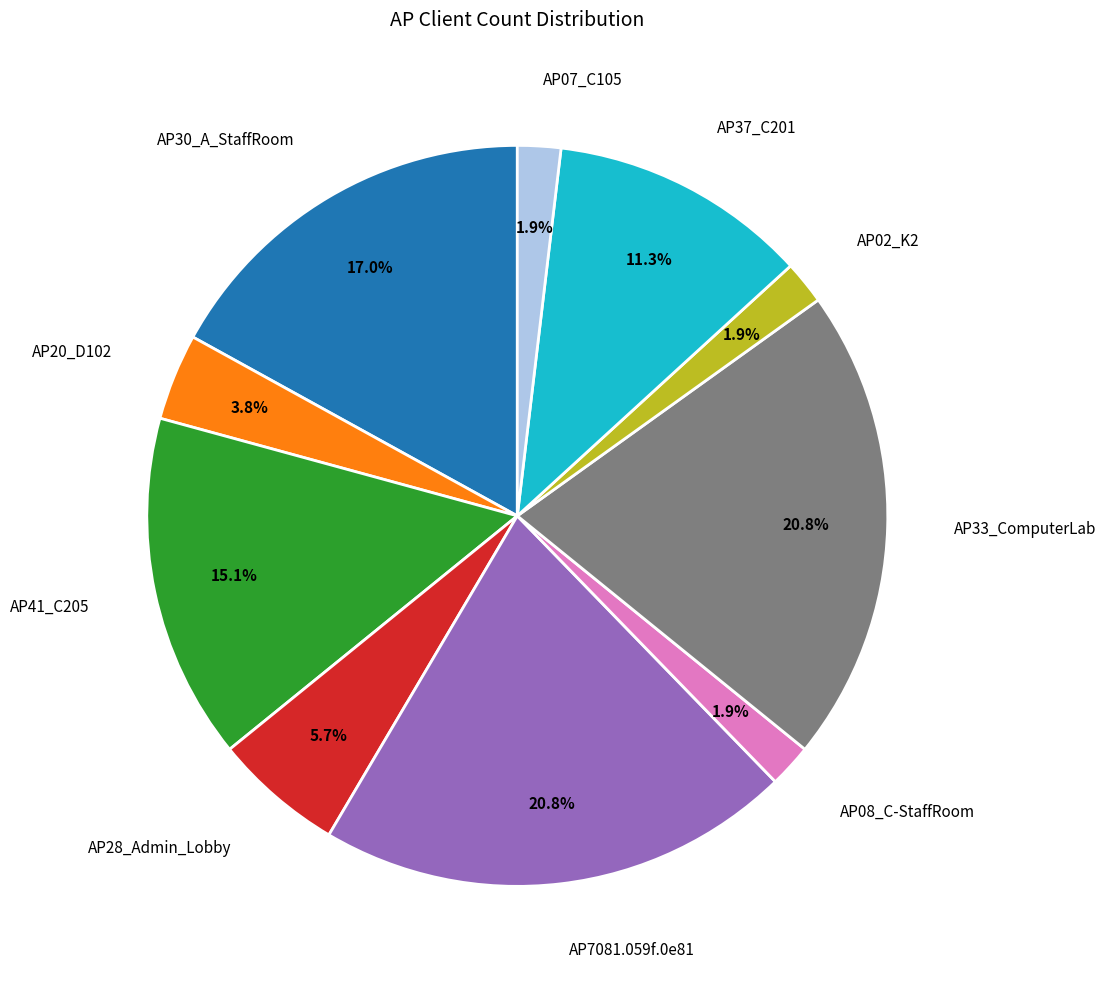

The AP02_K2 slice represents 2% of the pie. True or false?

True